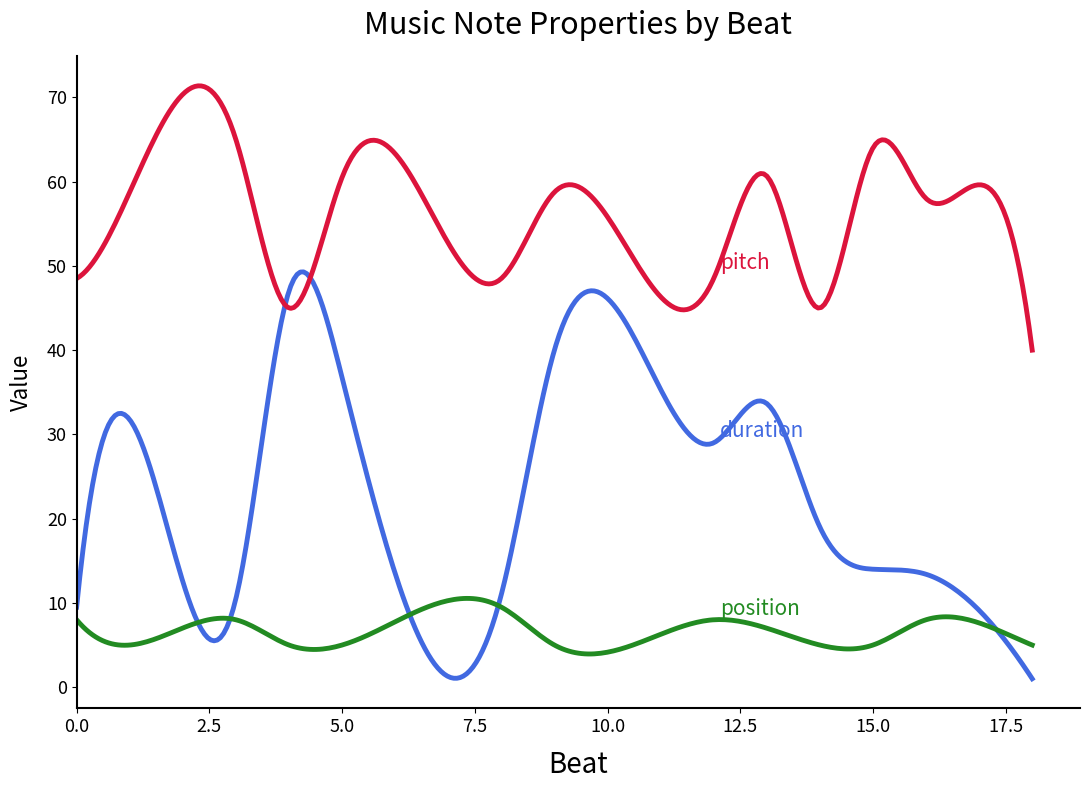

Does the chart have visible grid lines?

No